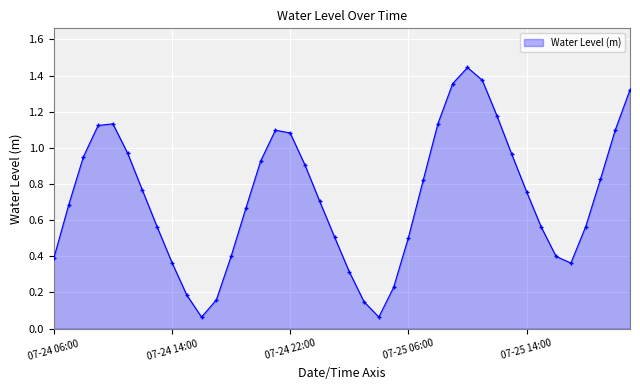

True or false: there are more than 1 points higher than both neighbors.

True